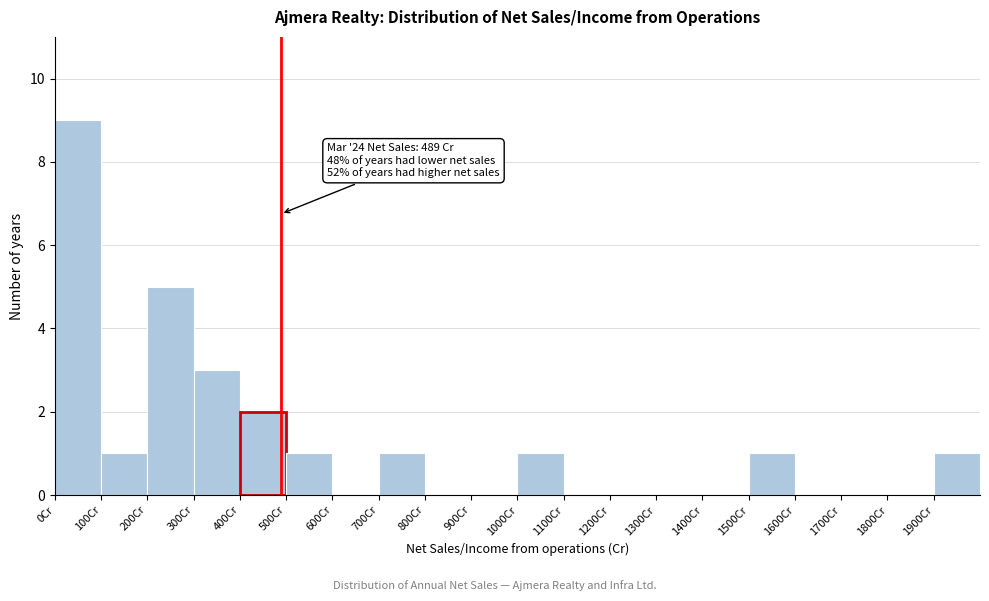

Which range on the x-axis has the tallest bar?

0 to 100